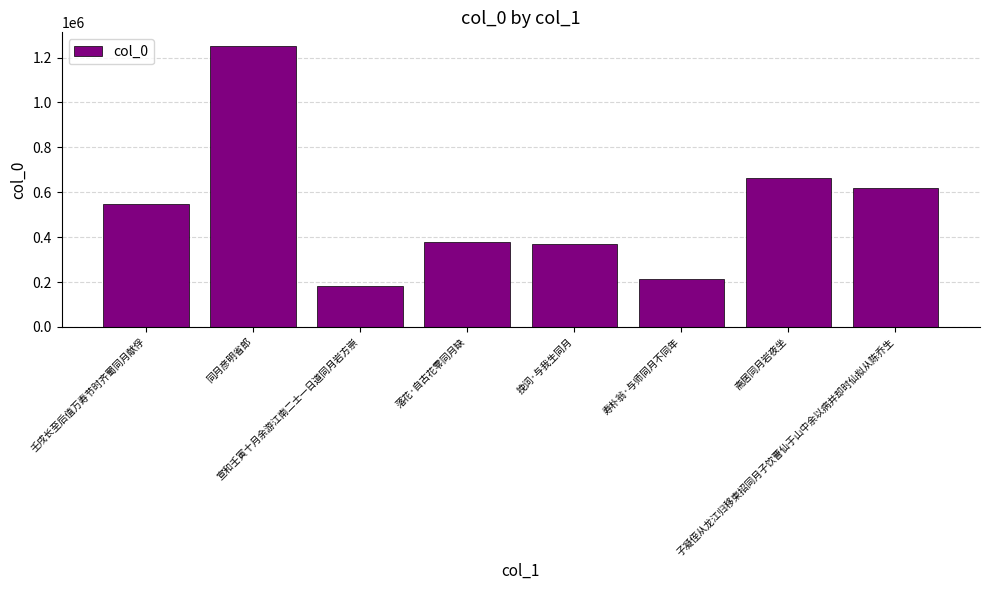

What is the value of the 3rd bar from the left?

181823